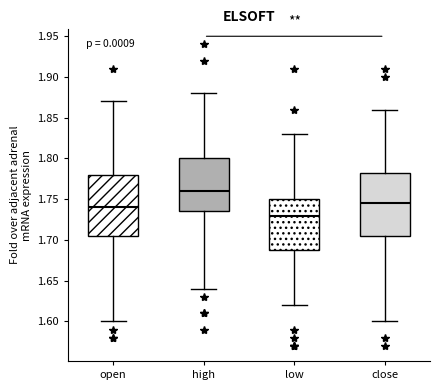

Reading left to right, transcribe this box plot: for each box, give where its median line is, the range the box spans, and where its two whiskers end, as read against the y-axis. The values are not printed on the chart, so give them approximately, as read against the axis.

open: median 1.740, box 1.705 to 1.780, whiskers 1.600 to 1.870
high: median 1.760, box 1.735 to 1.800, whiskers 1.640 to 1.880
low: median 1.730, box 1.690 to 1.750, whiskers 1.620 to 1.830
close: median 1.745, box 1.705 to 1.785, whiskers 1.600 to 1.860